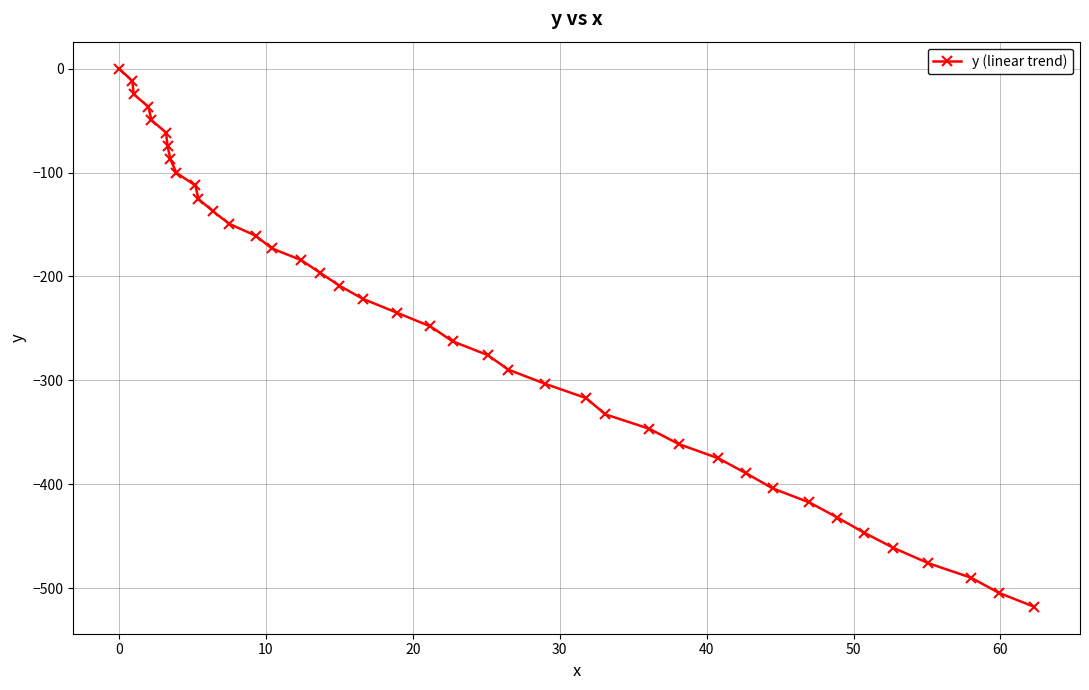

What is the difference between the maximum and minimum values?

517.9